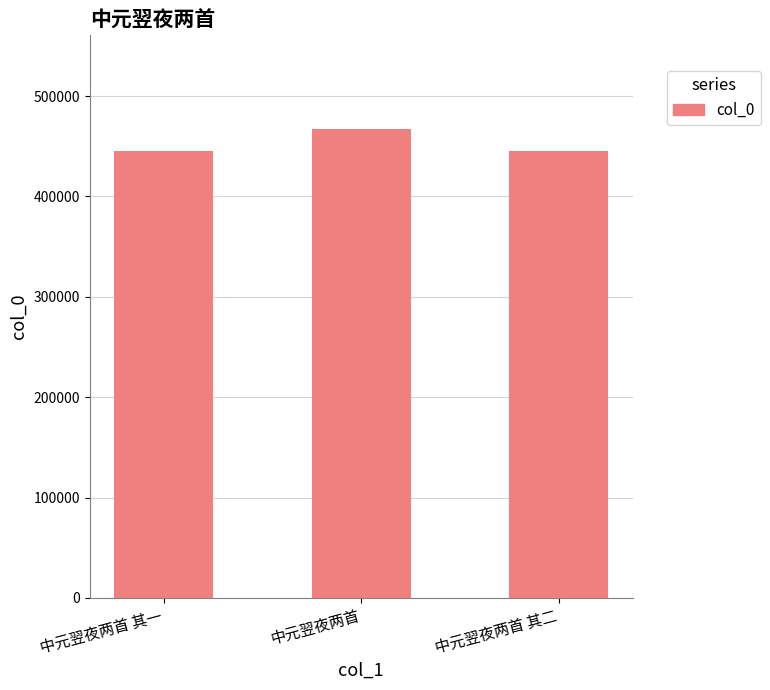

What position from the left is 中元翌夜两首 其一?

1